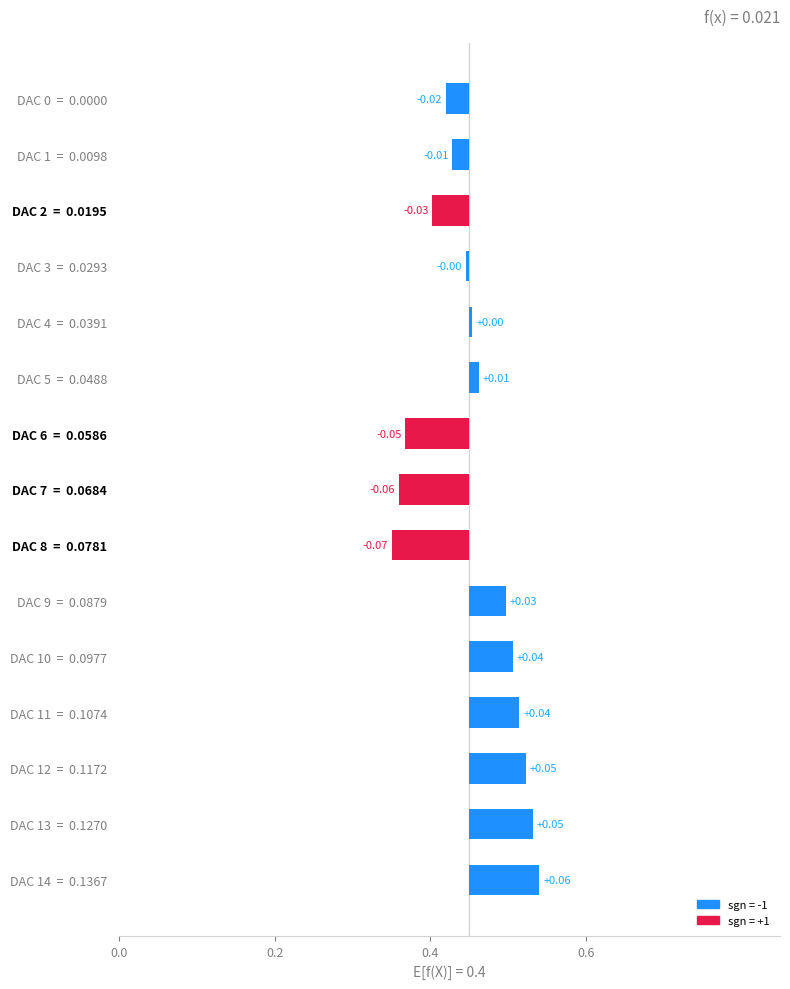

True or false: the data shows 0.1 at DAC 10 = 0.0977.

True